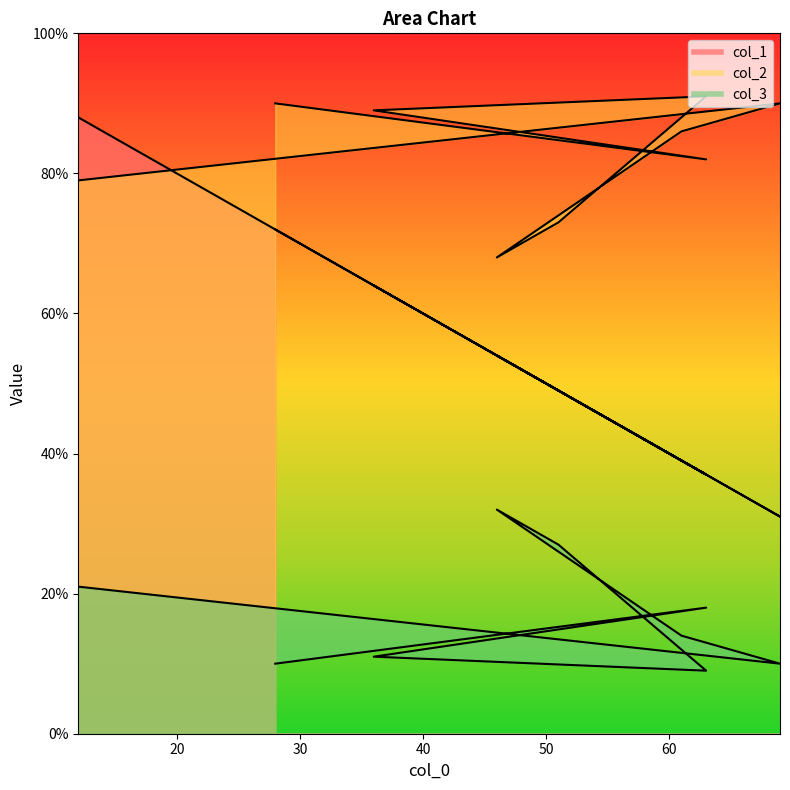

Is the value of col_2 at 36 greater than the value of col_3 at 63?

Yes